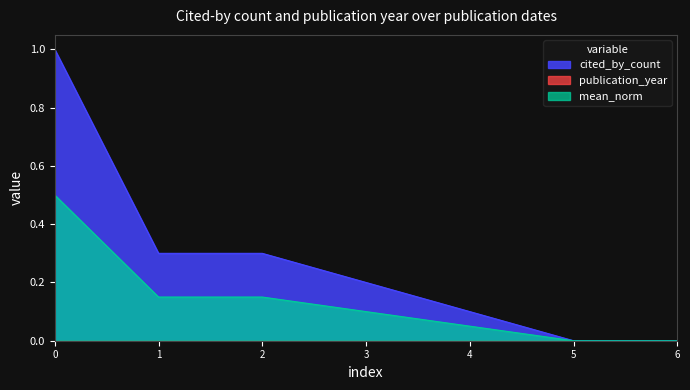

The value of cited_by_count at 1 is 0.3. True or false?

True